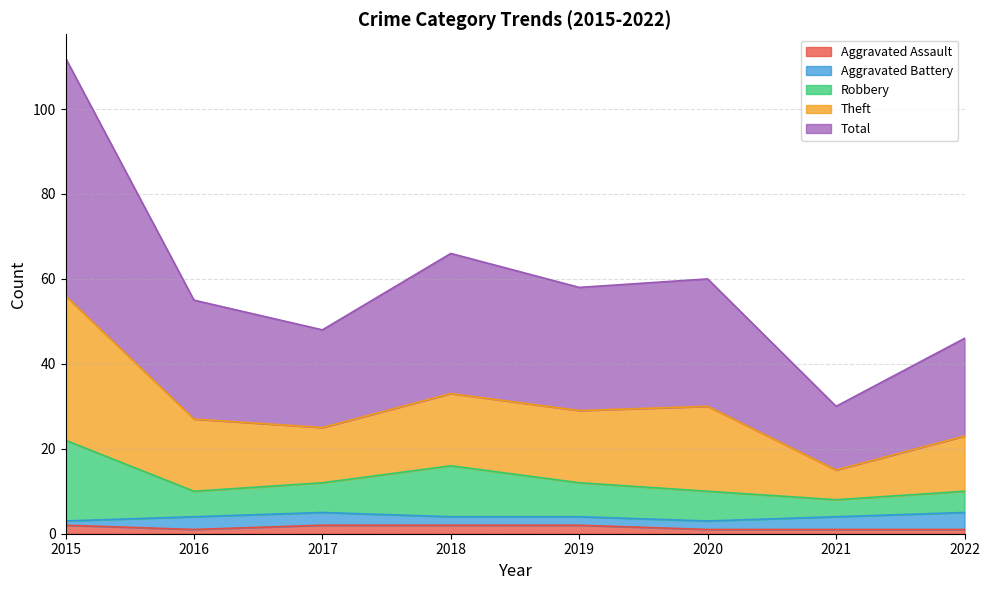

True or false: Aggravated Assault and Robbery intersect in this chart.

False